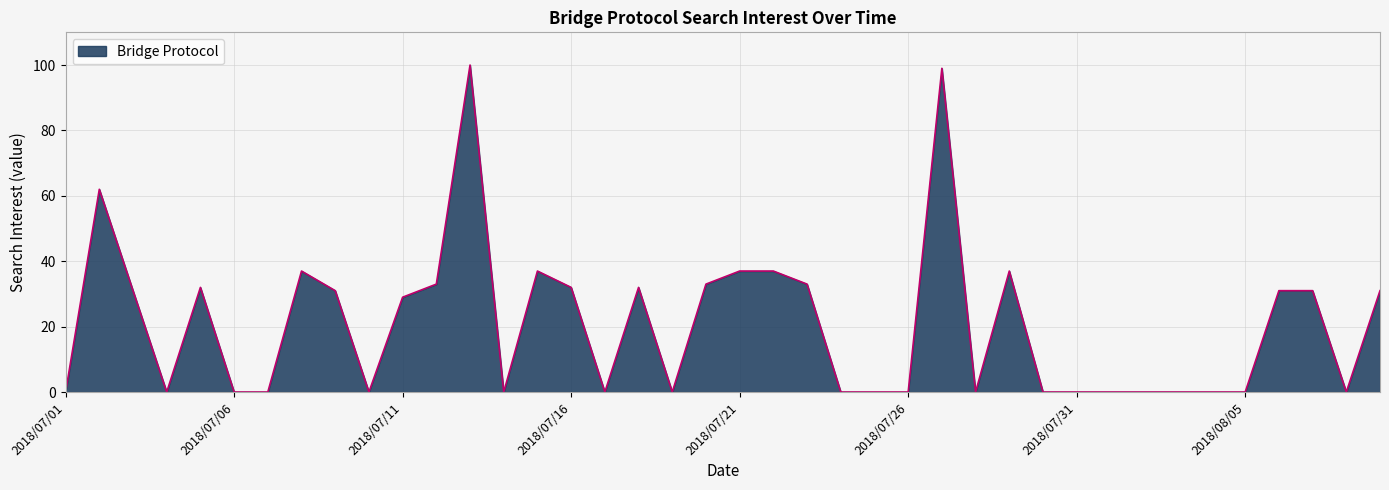

What is the greatest value displayed?

100